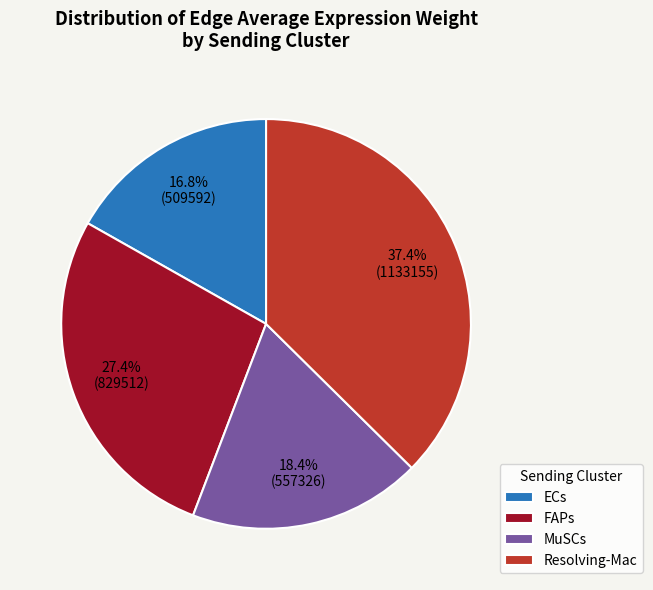

What percentage is NOT represented by MuSCs?

81.6%